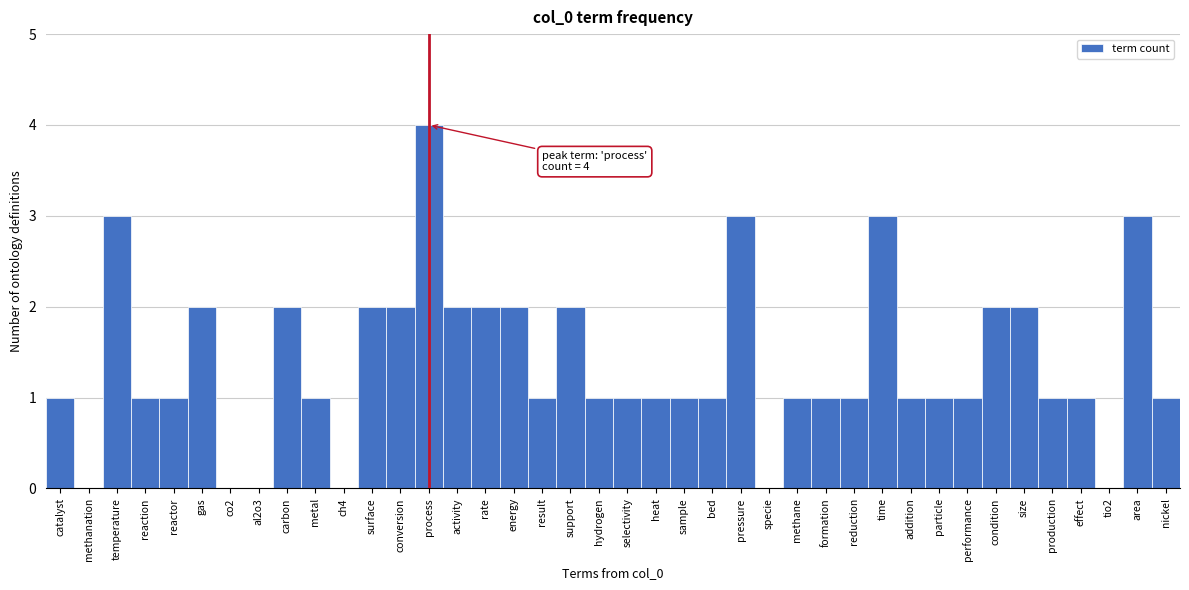

What is the greatest value displayed?

4